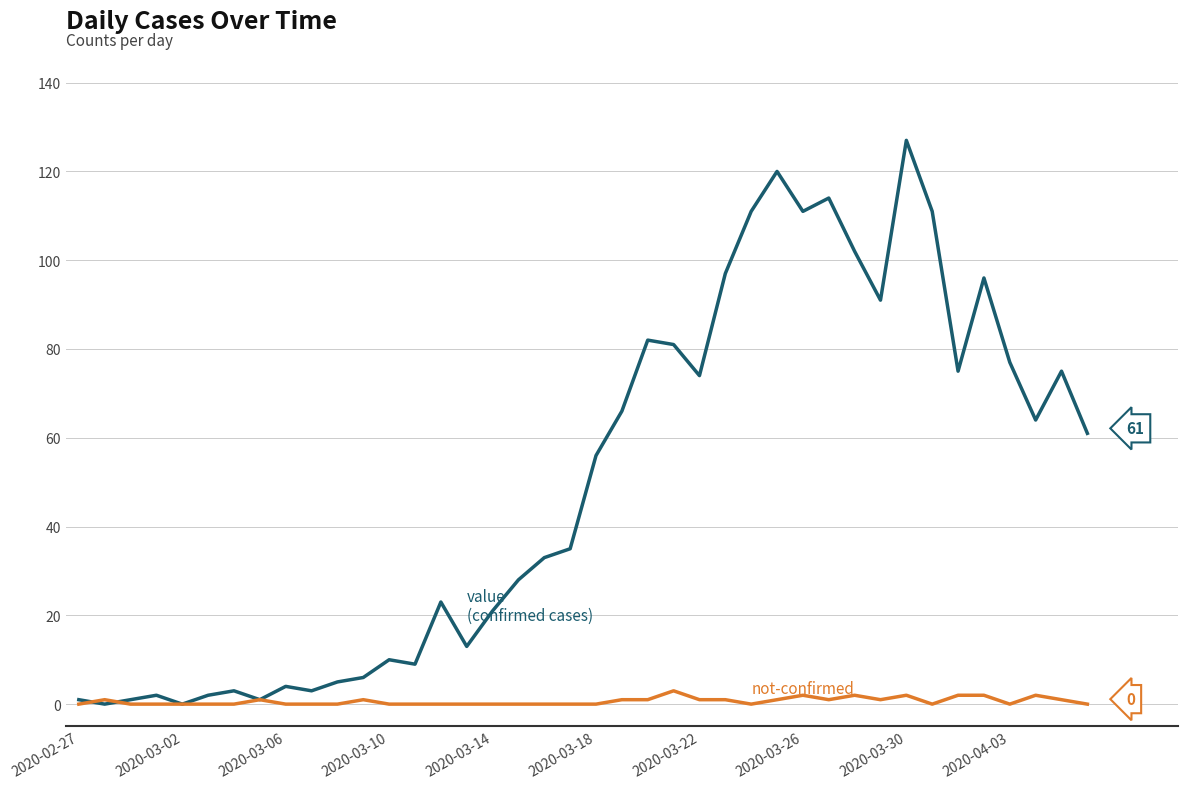

What is the greatest value displayed?

127